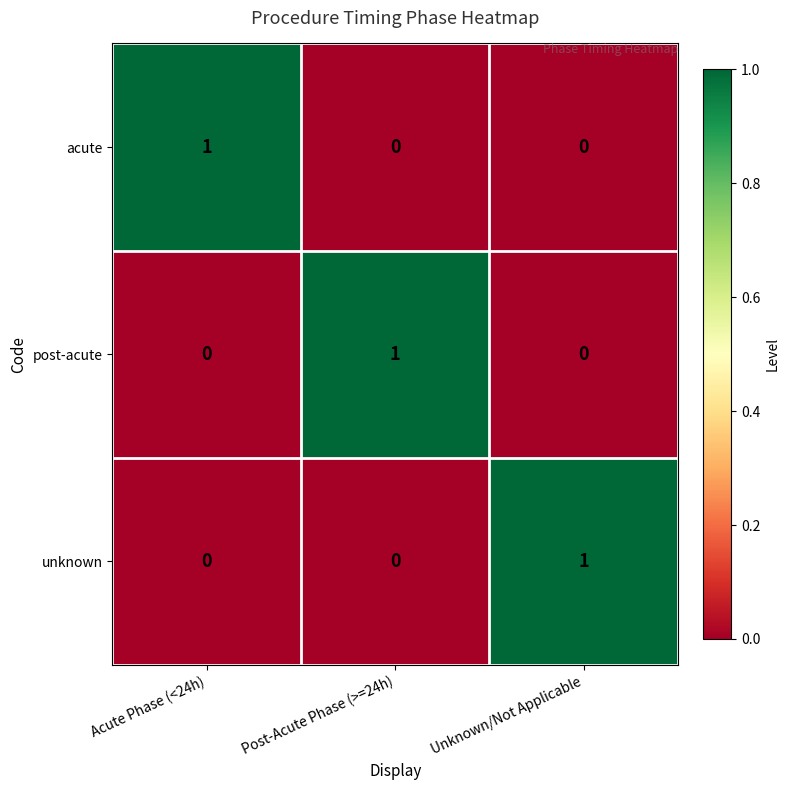

How many unknown values are between 0 and 1?

3